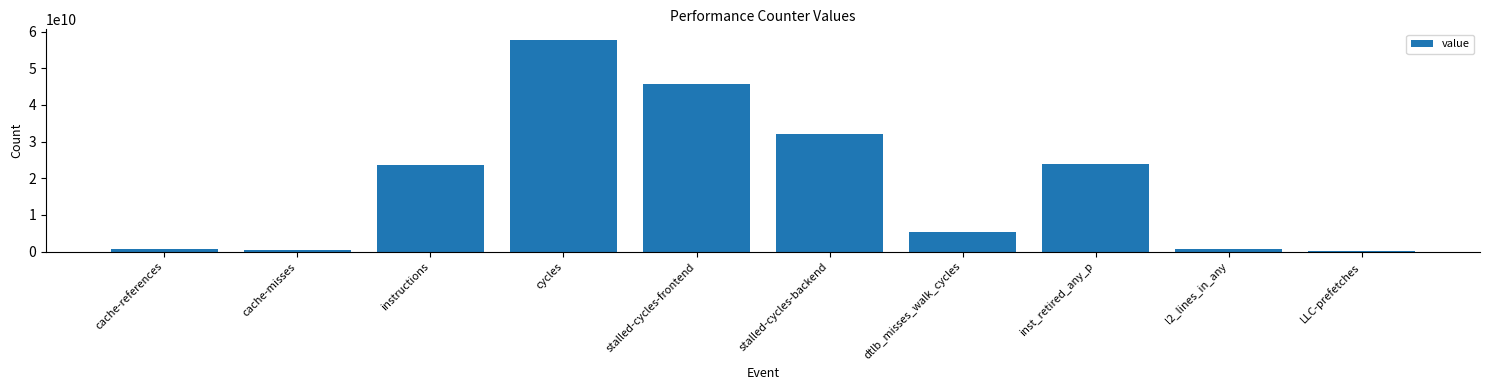

At which category does the chart reach its peak across all series?

cycles